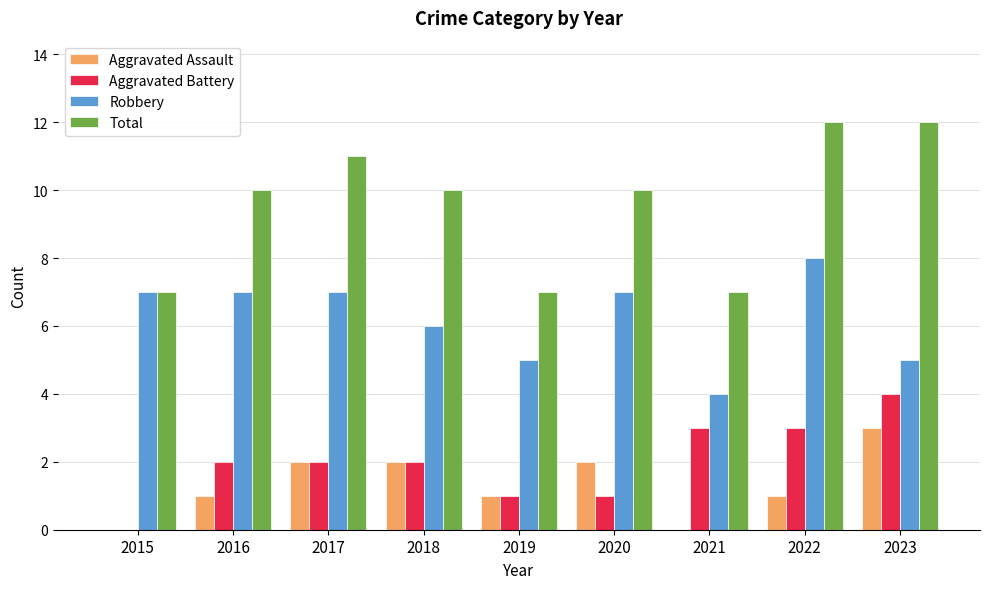

What is the maximum value shown in the chart?

12